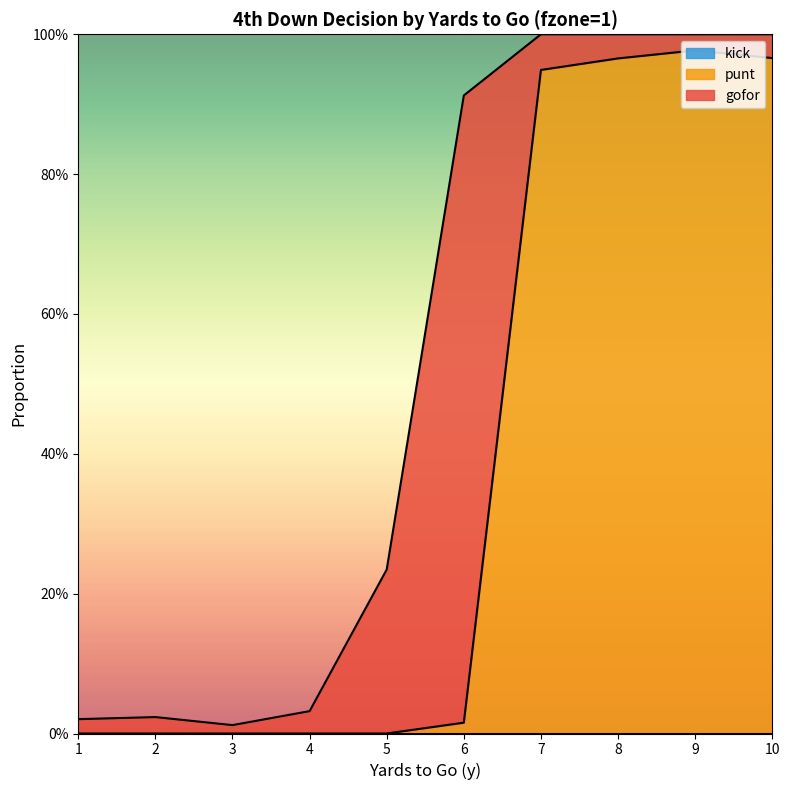

Which series has the widest spread of values?

punt